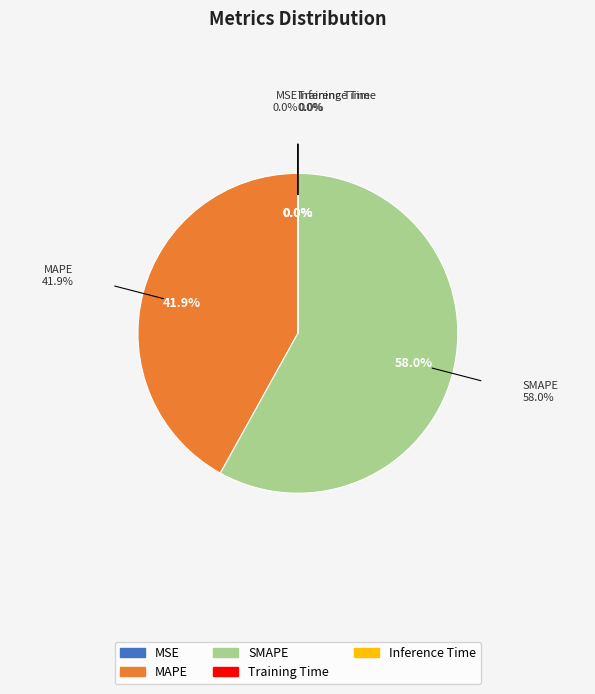

What portion of the pie excludes MAPE?

58.1%